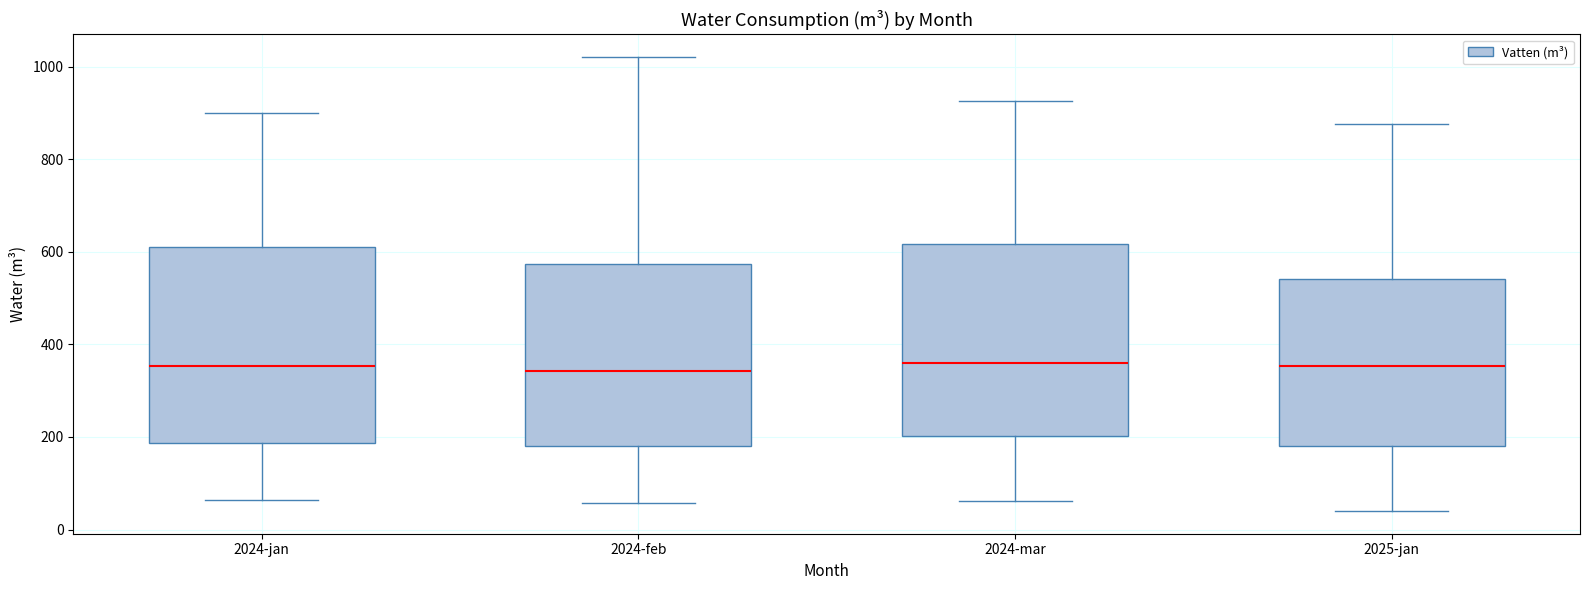

Reading left to right, transcribe this box plot: for each box, give where its median line is, the range the box spans, and where its two whiskers end, as read against the y-axis. The values are not printed on the chart, so give them approximately, as read against the axis.

2024-jan: median 360, box 180 to 620, whiskers 60 to 900
2024-feb: median 340, box 180 to 580, whiskers 60 to 1020
2024-mar: median 360, box 200 to 620, whiskers 60 to 920
2025-jan: median 360, box 180 to 540, whiskers 40 to 880